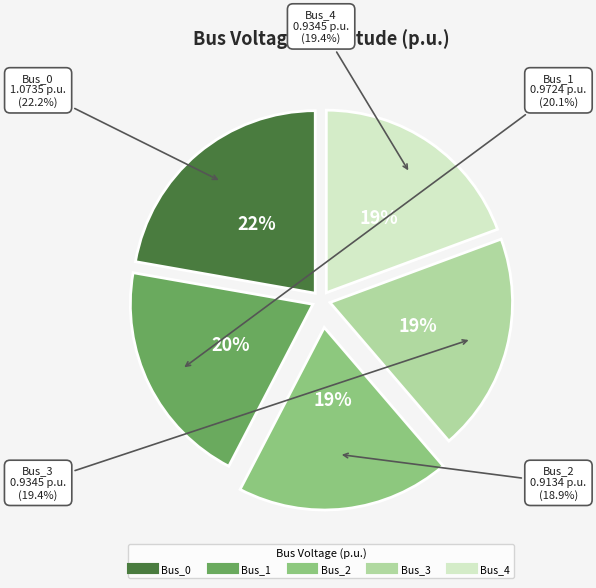

Which category has the smallest portion of the pie?

Bus_2